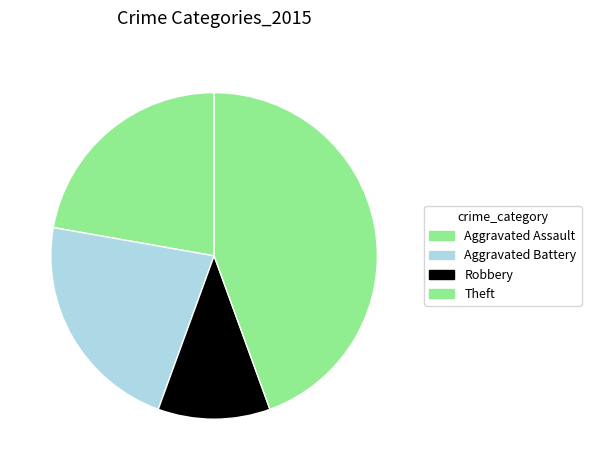

How many segments does this pie chart have?

4